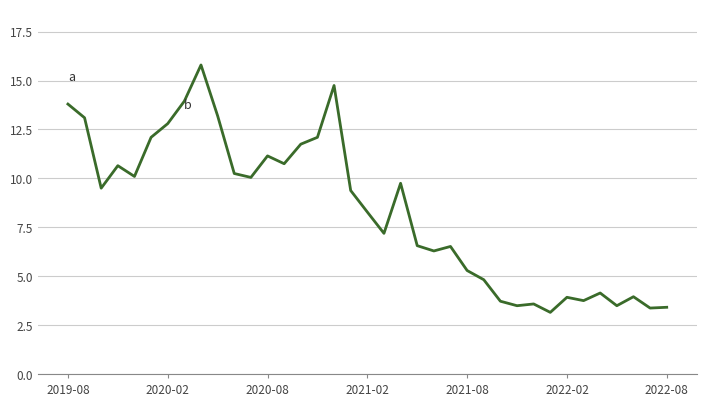

What is the greatest value displayed?

15.8